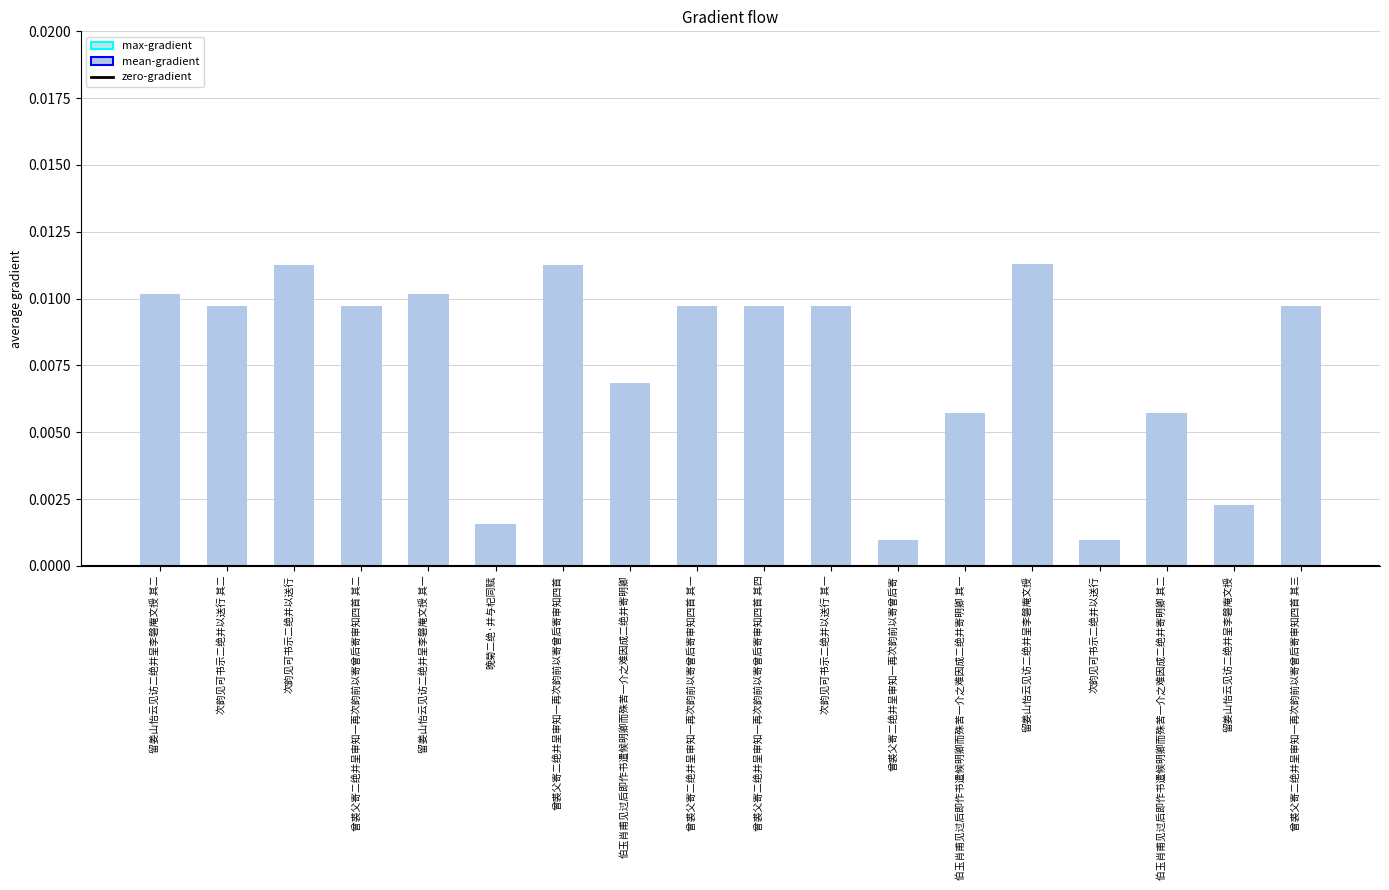

True or false: max-gradient has a value of 0.0 at 次韵见可书示二绝并以送行.

False